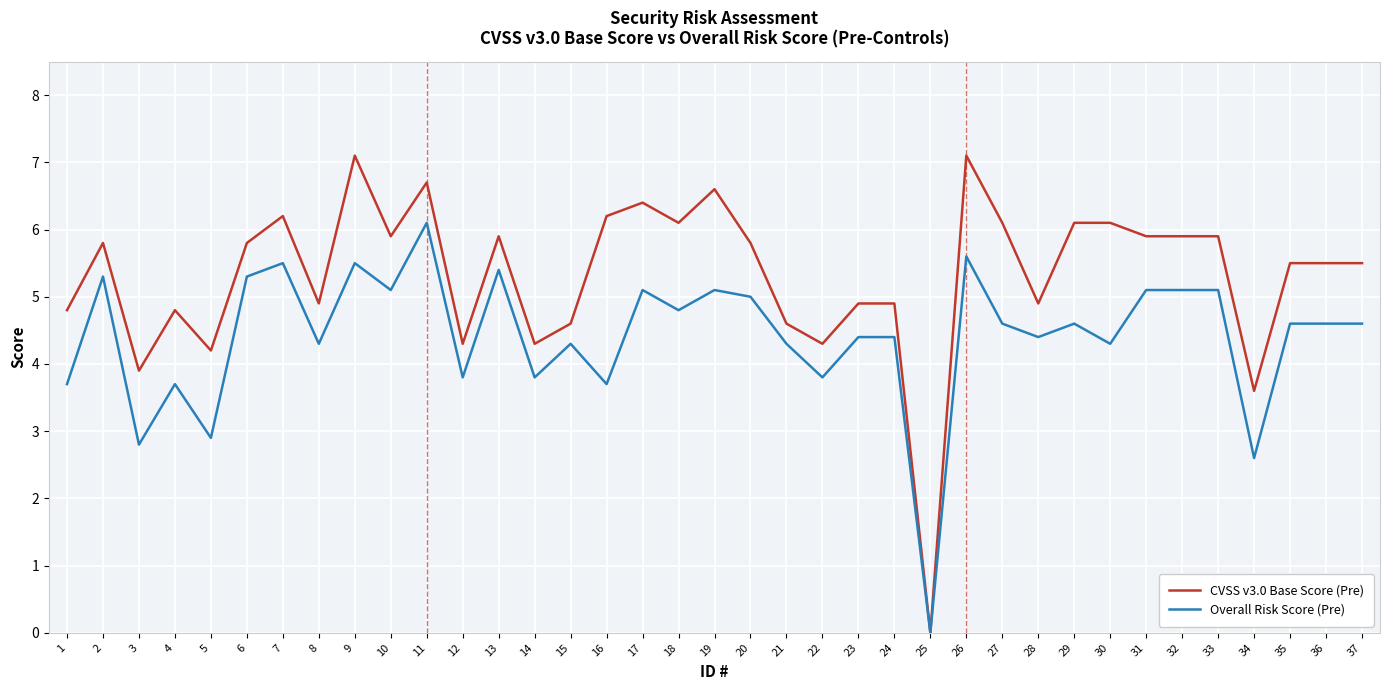

What is the difference between the CVSS v3.0 Base Score (Pre) values at 10 and 12?

1.6